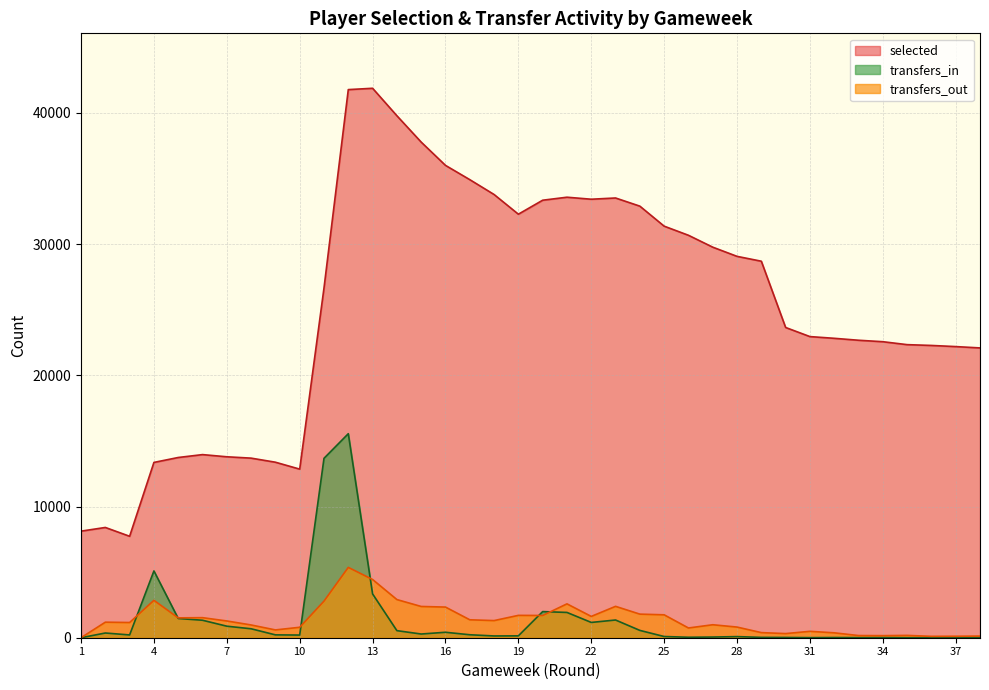

List the series in order of their peak value, highest first.

selected, transfers_in, transfers_out